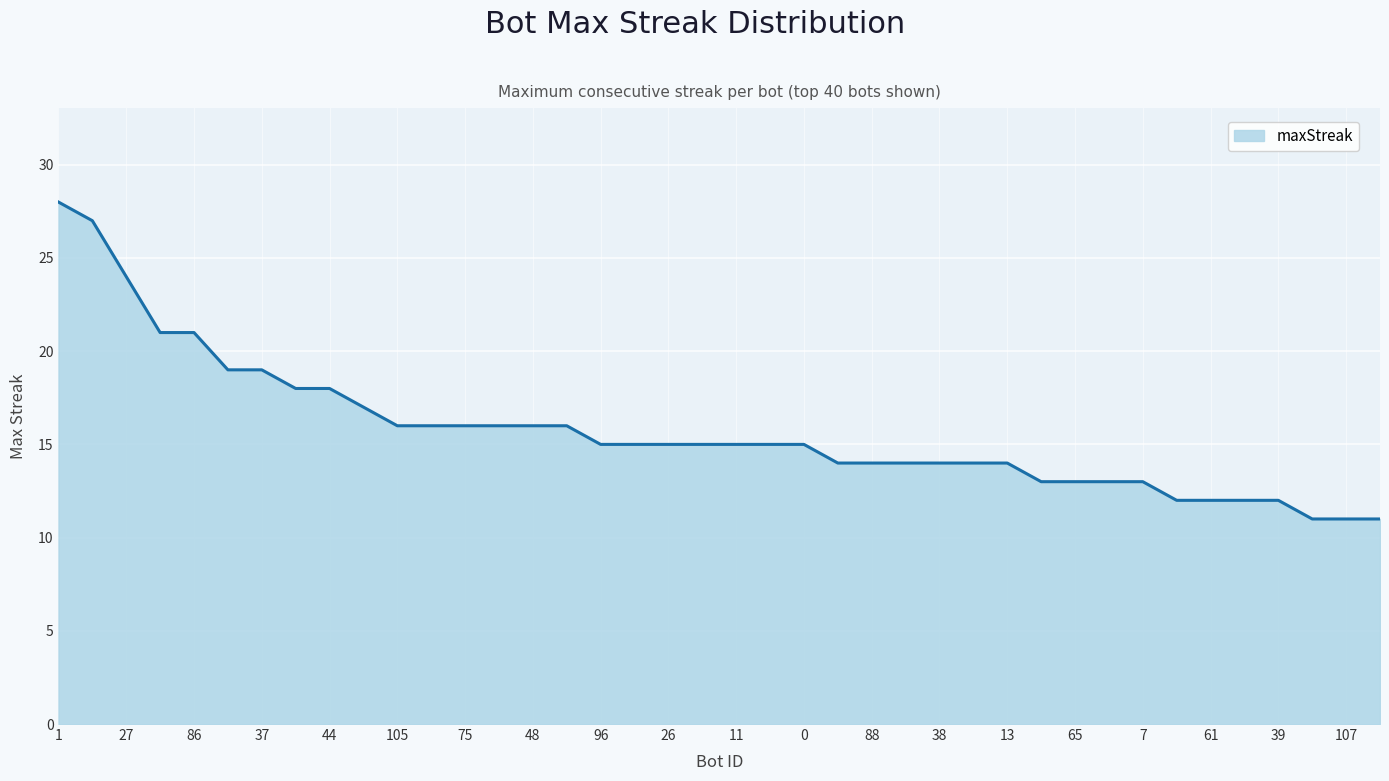

What is the minimum value shown in the chart?

11